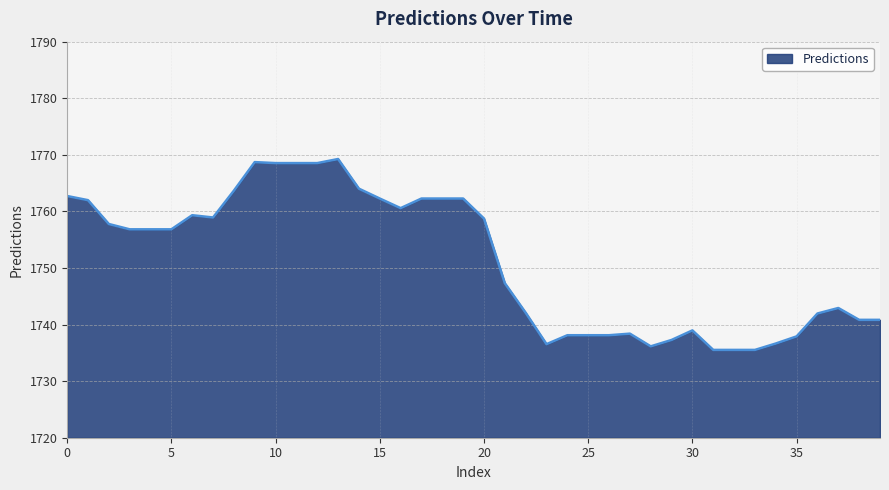

What is the sum of all values?

70049.7